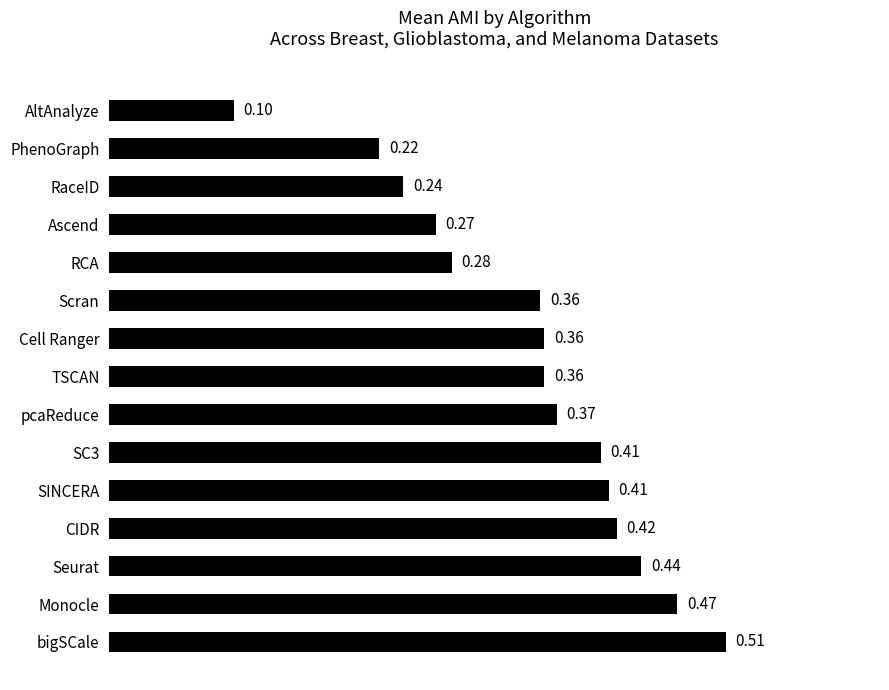

What is the change in value from SINCERA to AltAnalyze?

-0.3